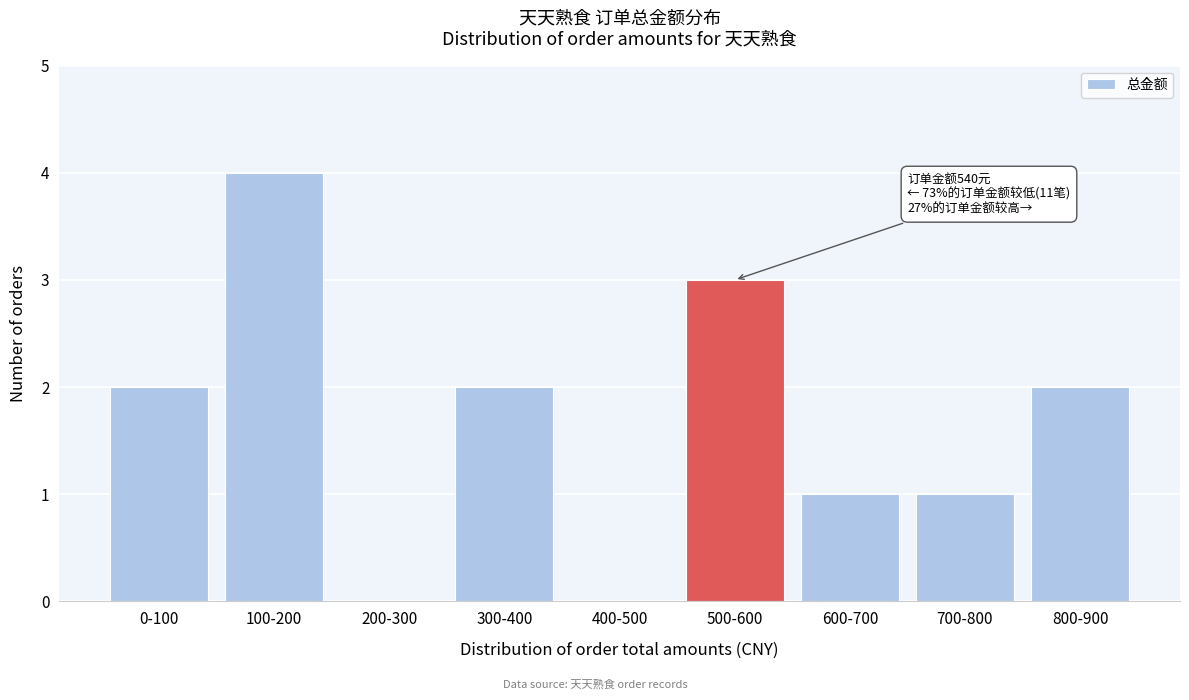

Reading left to right, list all the values displayed in this chart.

0-100=2	100-200=4	200-300=0	300-400=2	400-500=0	500-600=3	600-700=1	700-800=1	800-900=2